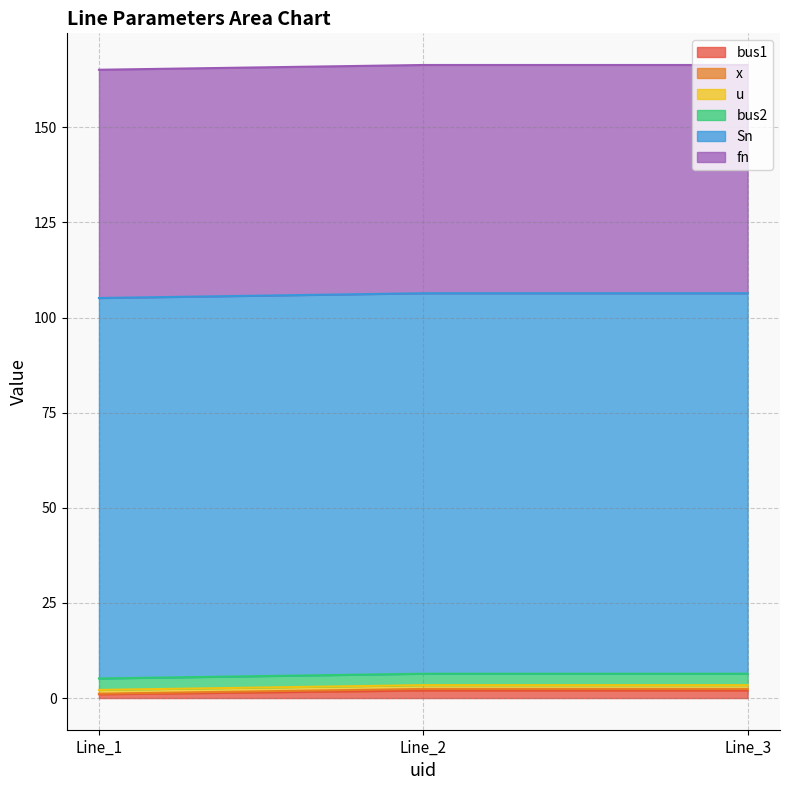

At which label is bus2 closest to 3?

Line_1